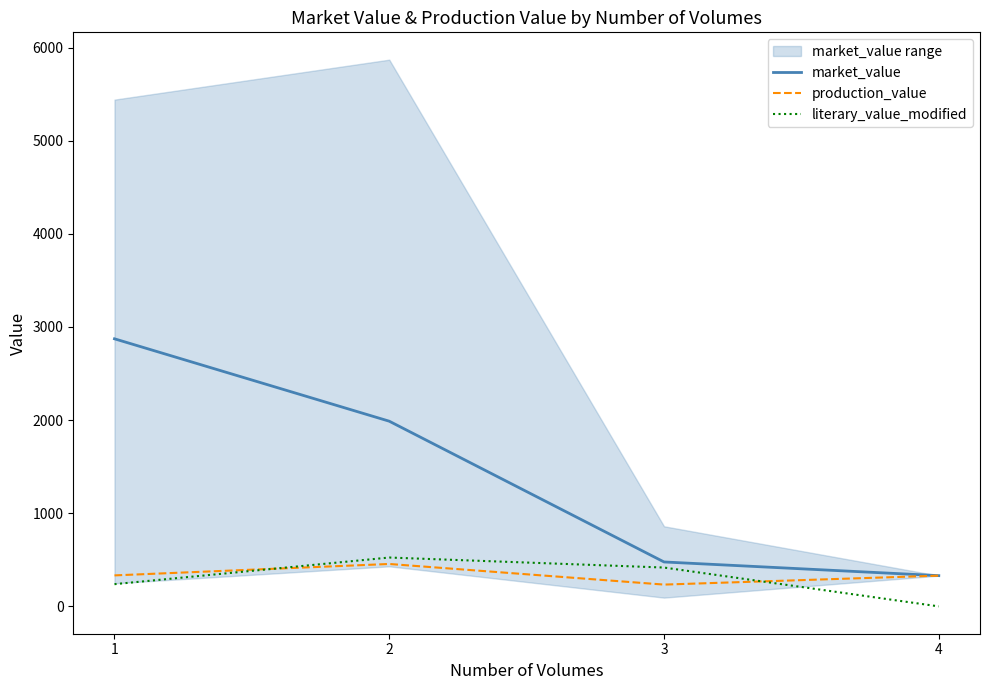

True or false: production_value has more than 0 interior local peaks.

True